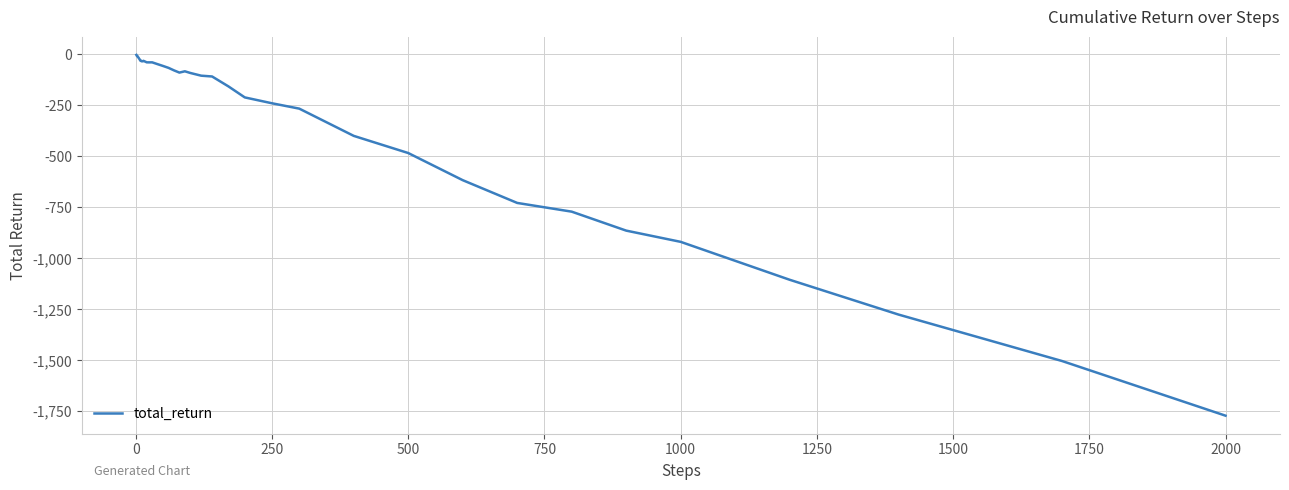

What is the minimum value shown in the chart?

-1771.6